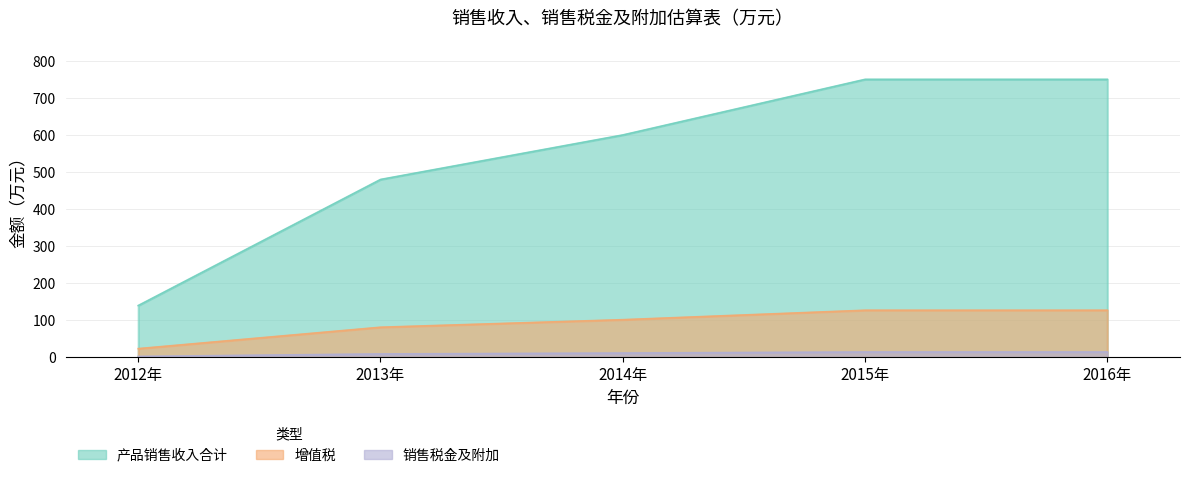

Is it true that 增值税 equals 52.6 at 2015年?

False